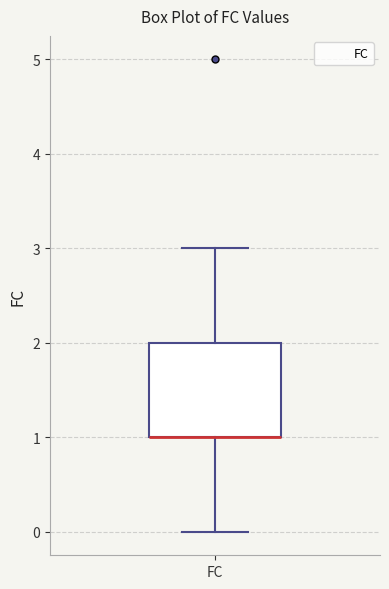

Read this box plot against the y-axis: the position of the median line, the range covered by the box, and the ends of both whiskers. The values are not printed on the chart, so give them approximately, as read against the axis.

median 1 (drawn on the box's lower edge), box 1 to 2, whiskers 0 to 3